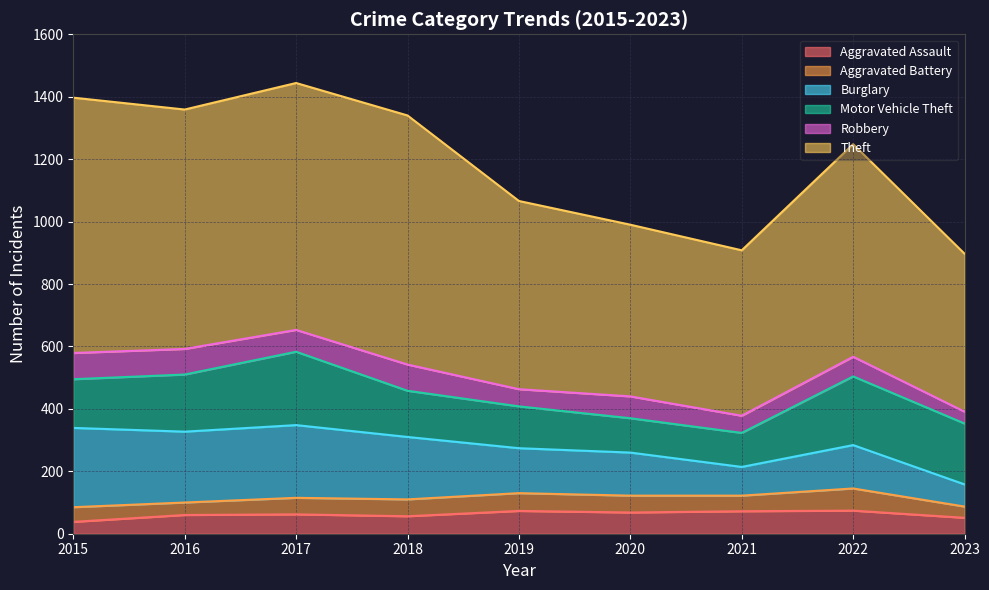

Reading left to right, what are all the values shown in this chart?

Aggravated Assault: 2015=38	2016=60	2017=62	2018=56	2019=73	2020=68	2021=72	2022=74	2023=51
Aggravated Battery: 2015=47	2016=40	2017=53	2018=54	2019=57	2020=54	2021=50	2022=71	2023=36
Burglary: 2015=254	2016=227	2017=233	2018=200	2019=144	2020=138	2021=92	2022=139	2023=71
Motor Vehicle Theft: 2015=156	2016=183	2017=235	2018=148	2019=134	2020=110	2021=109	2022=220	2023=195
Robbery: 2015=84	2016=82	2017=70	2018=84	2019=55	2020=70	2021=55	2022=63	2023=38
Theft: 2015=818	2016=767	2017=791	2018=798	2019=603	2020=550	2021=530	2022=681	2023=506